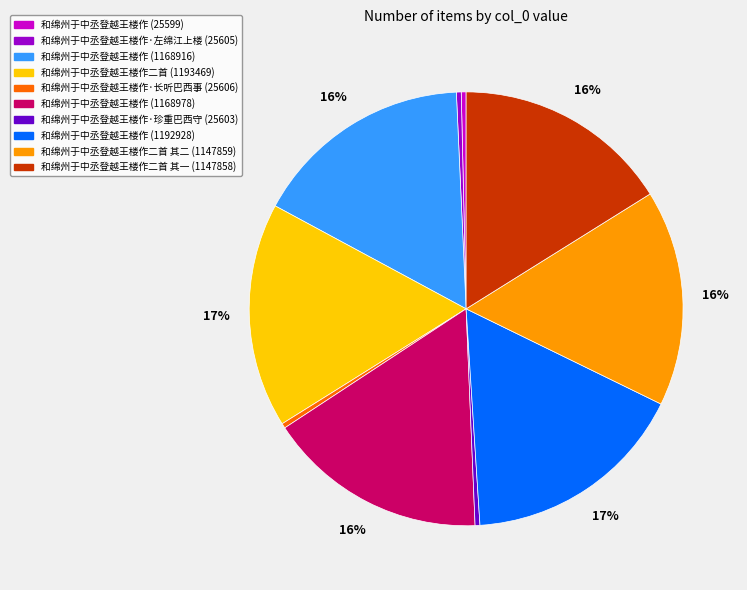

To the nearest percent, what portion does 和绵州于中丞登越王楼作二首 其一 (1147858) represent?

16%